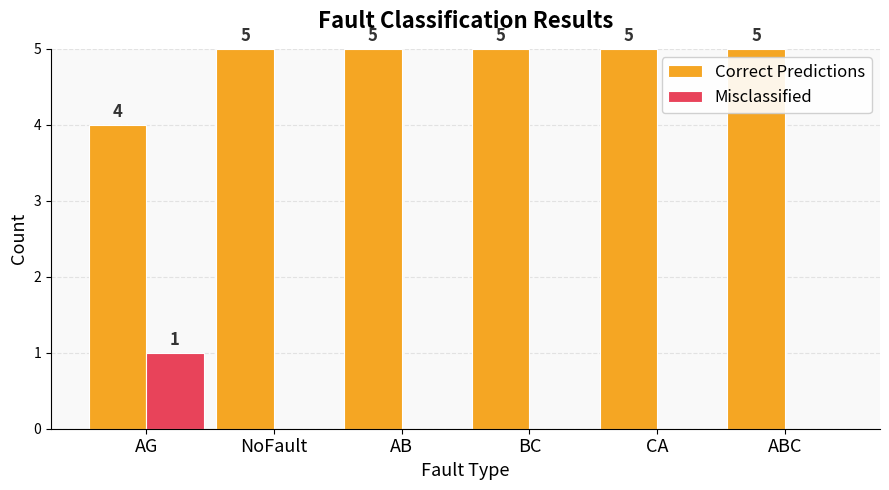

What are all the series names shown in the legend?

Correct Predictions, Misclassified